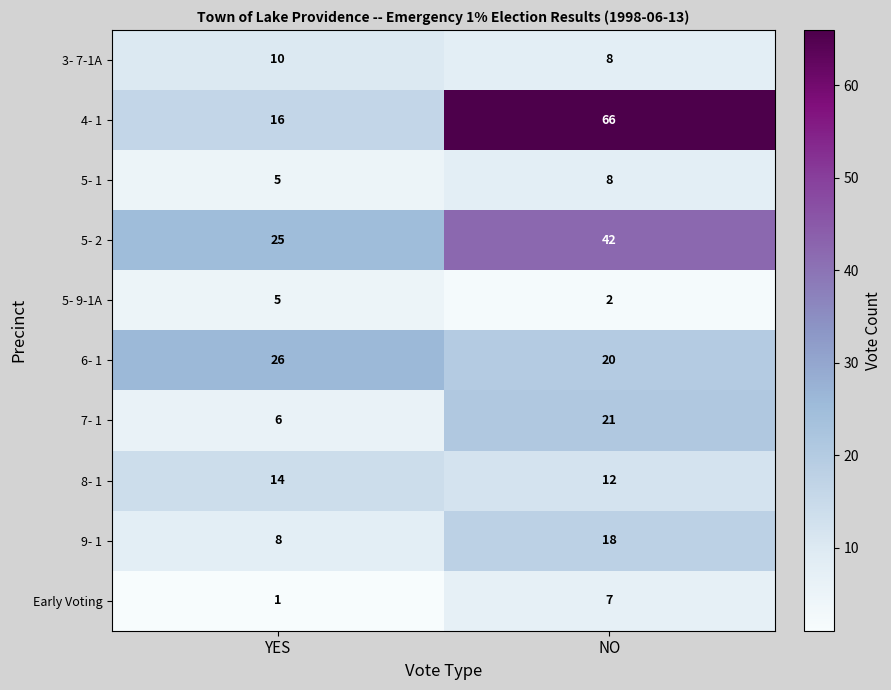

Count the number of data series in this chart.

10